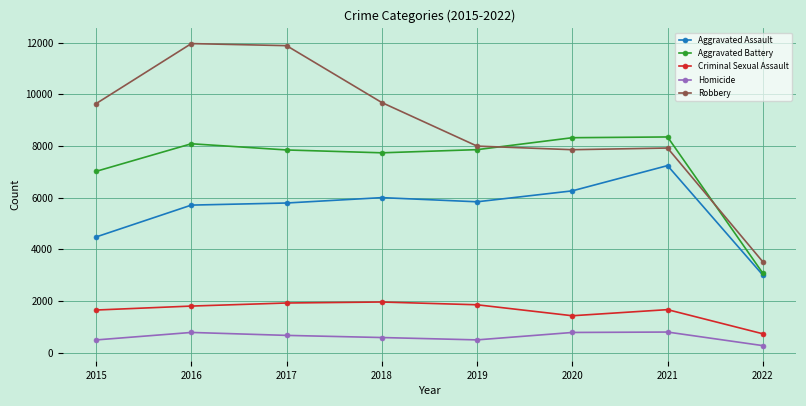

Which series has the largest range (max minus min)?

Robbery